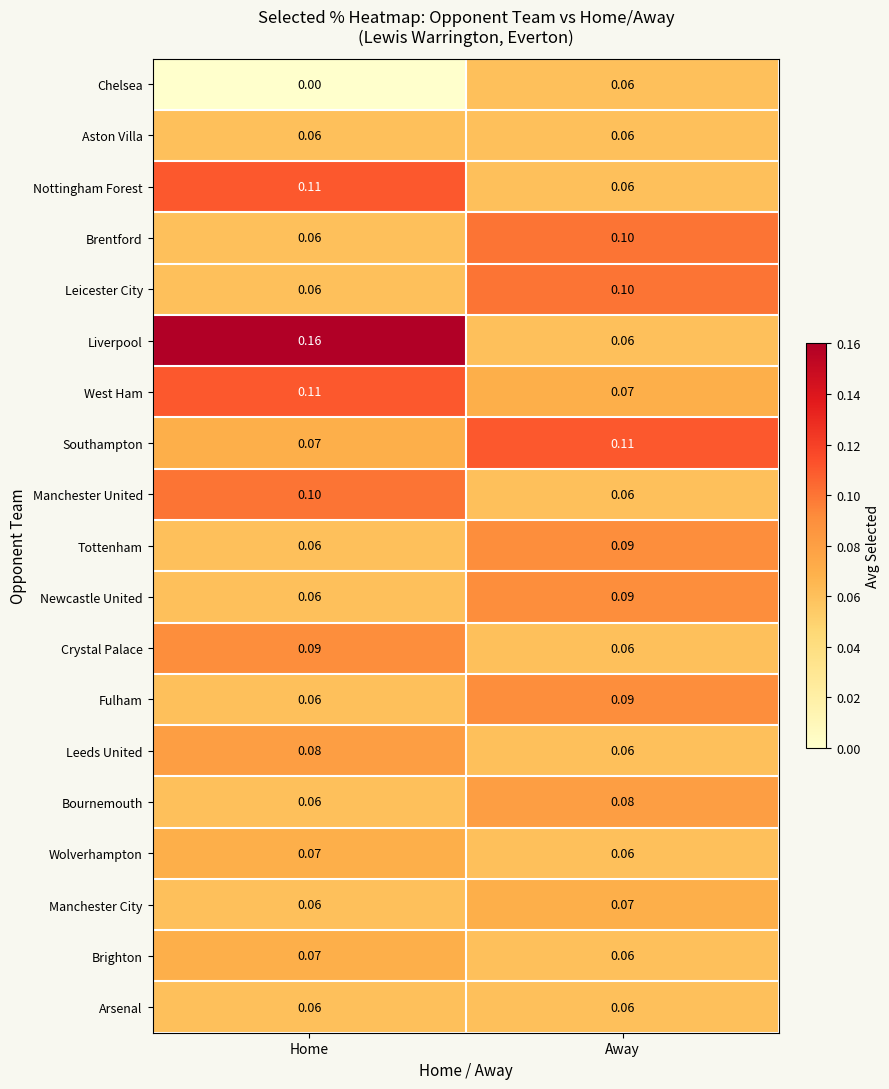

At which label does Liverpool reach its peak?

Home